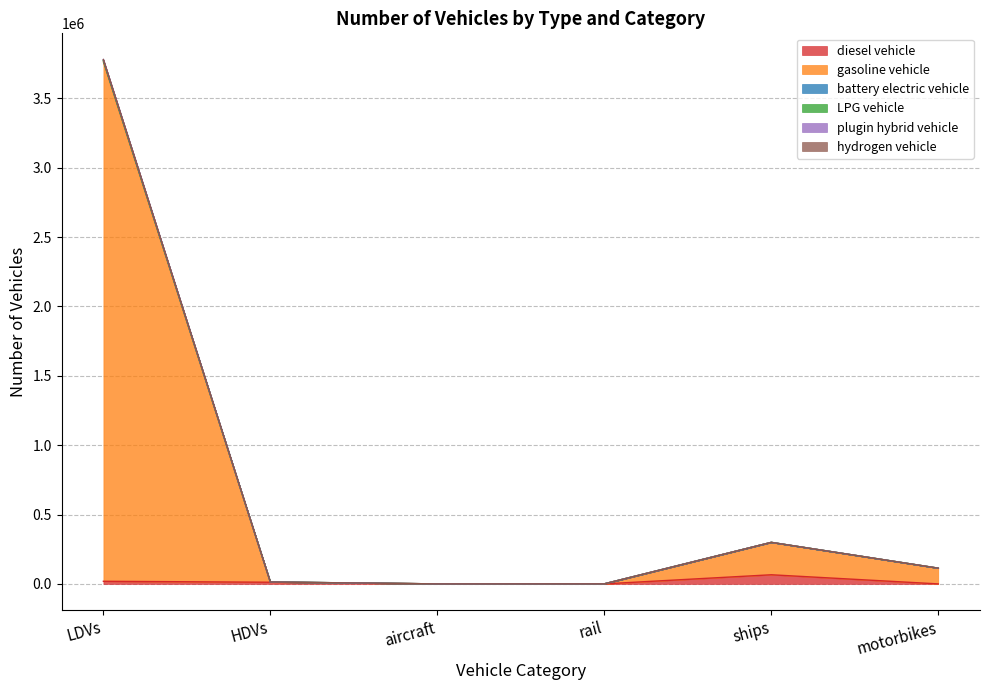

In LPG vehicle, how many points are higher than both neighbors (excluding endpoints)?

1